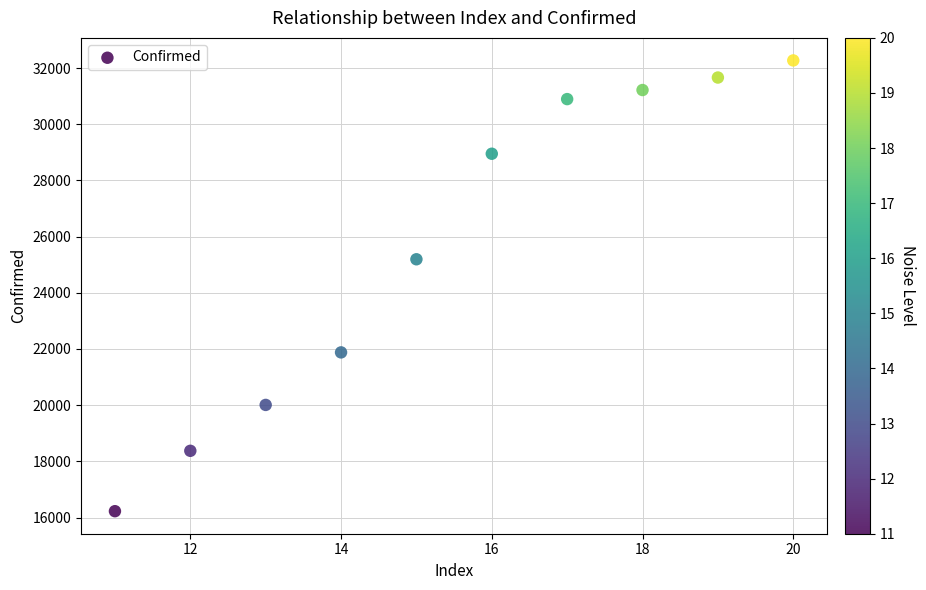

What Y value in the scatter plot is closest to 24249?

25194